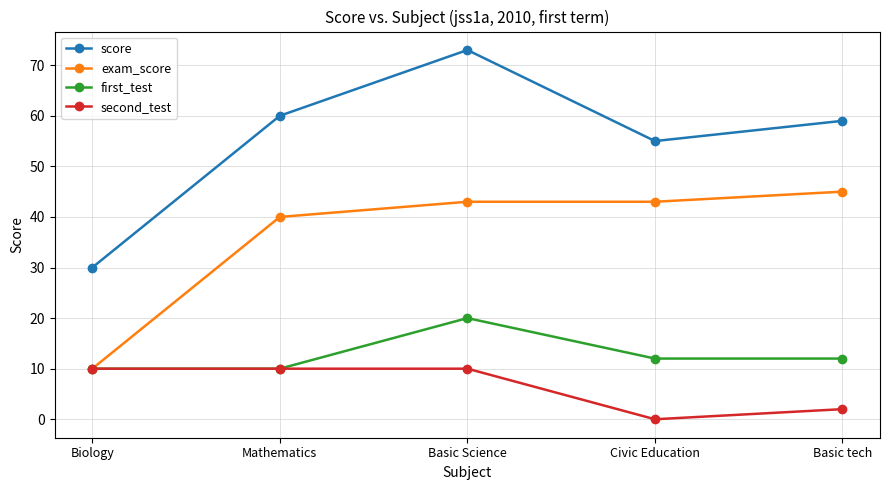

What is the difference between the highest and lowest values at Basic tech?

57